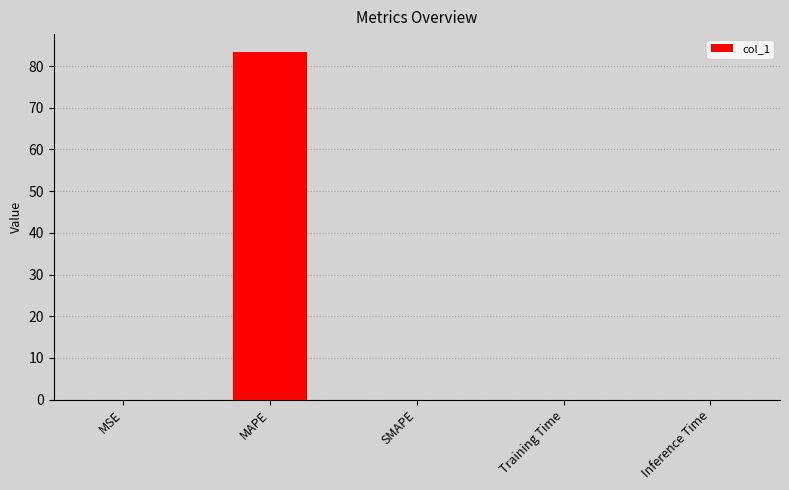

Read the value at MAPE.

83.5